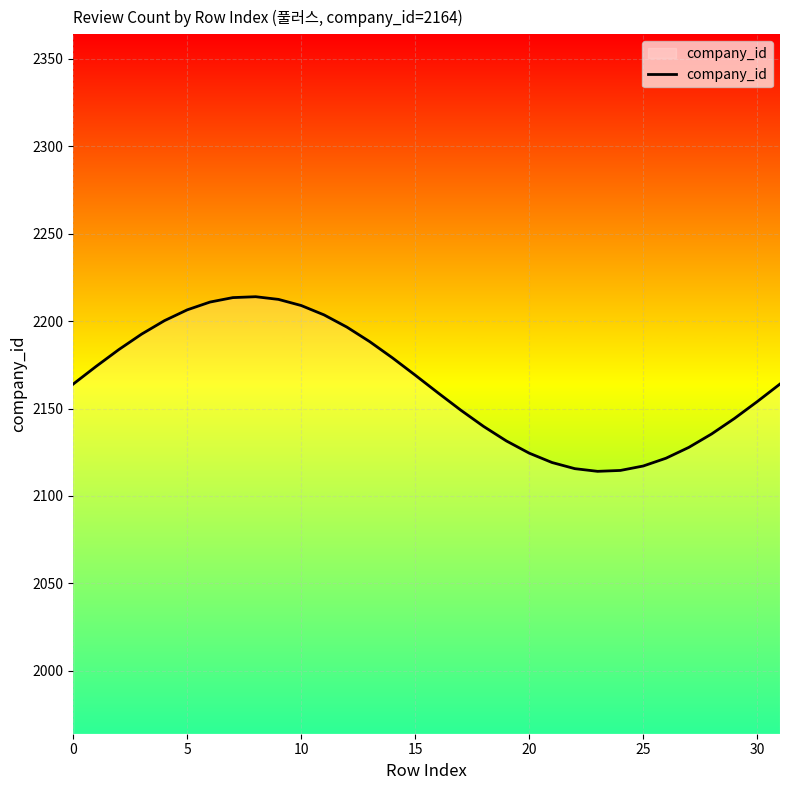

What is the maximum value shown in the chart?

2213.9